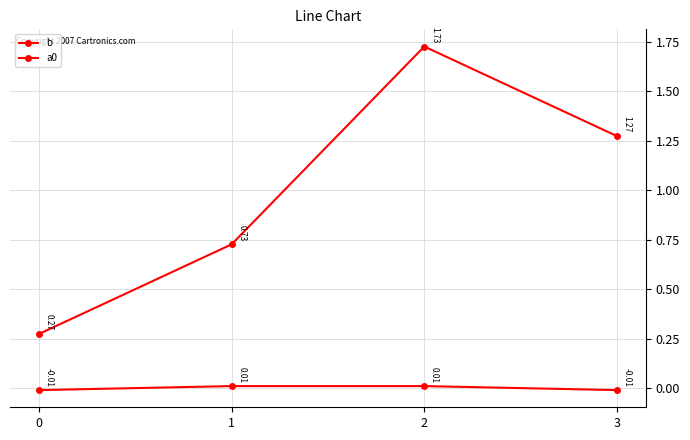

Rank the series by their average value, from highest to lowest.

b, a0